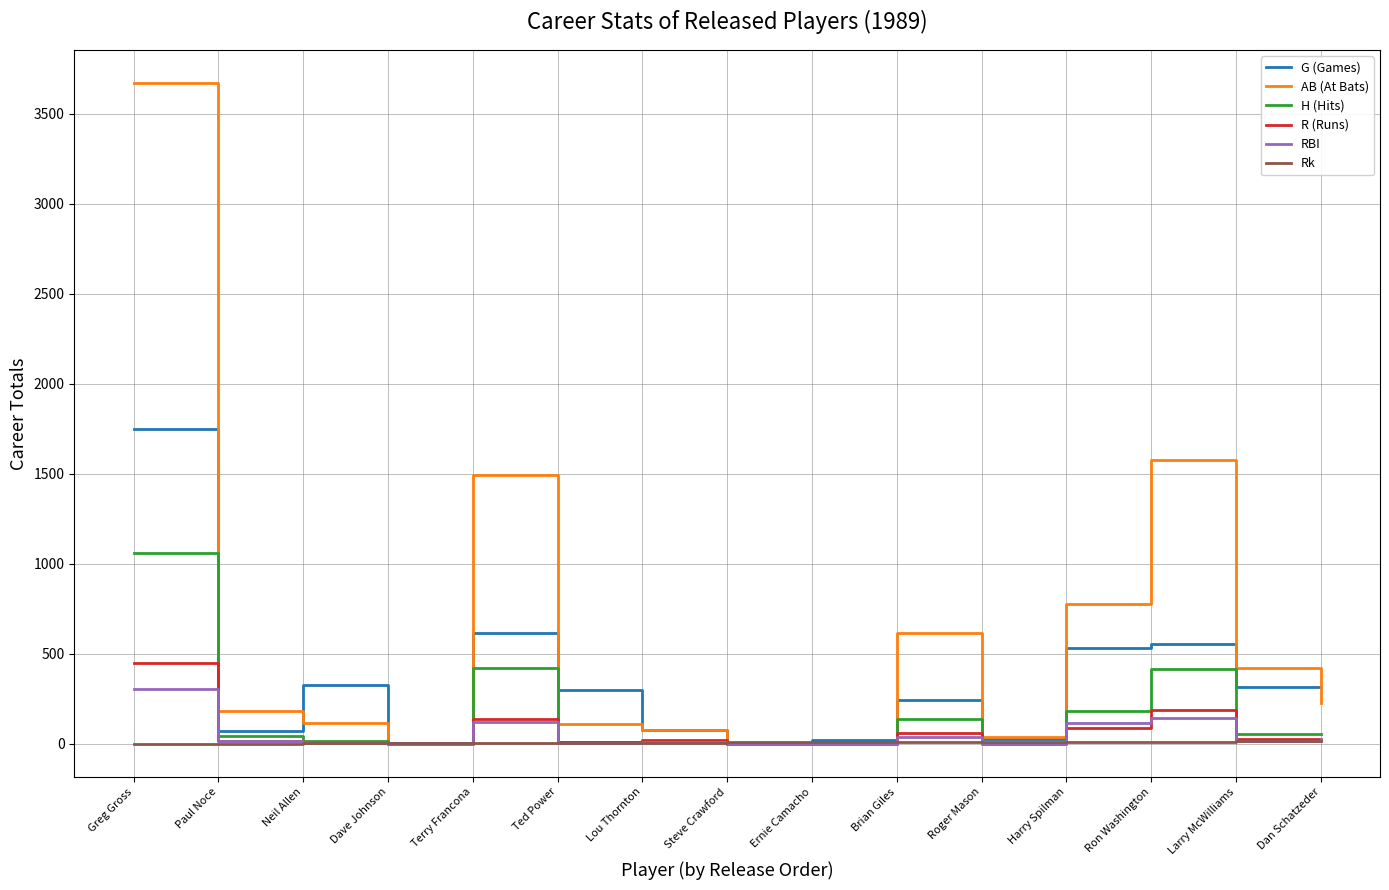

Which series changed the most between Terry Francona and Larry McWilliams?

AB (At Bats)